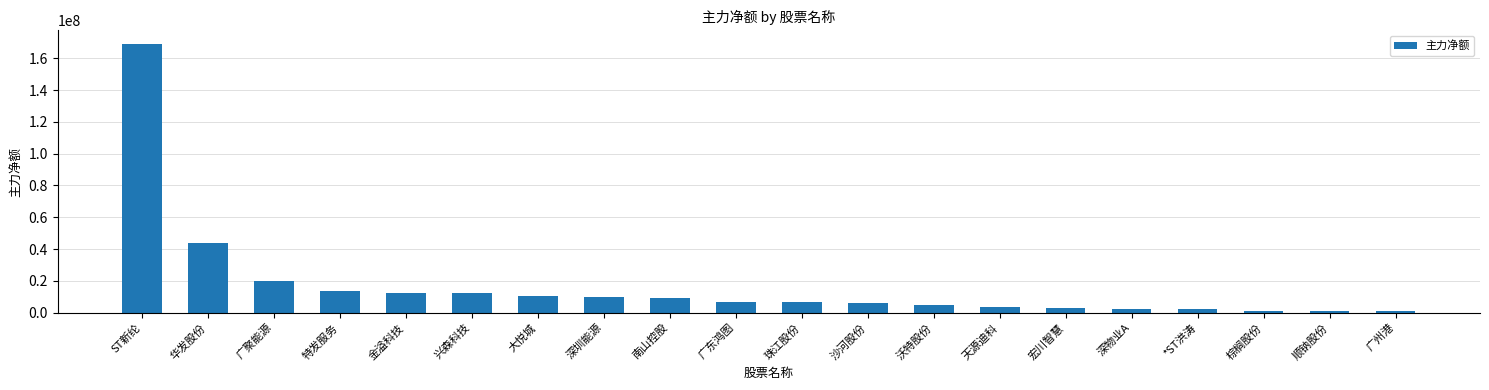

What is the average value?

16980972